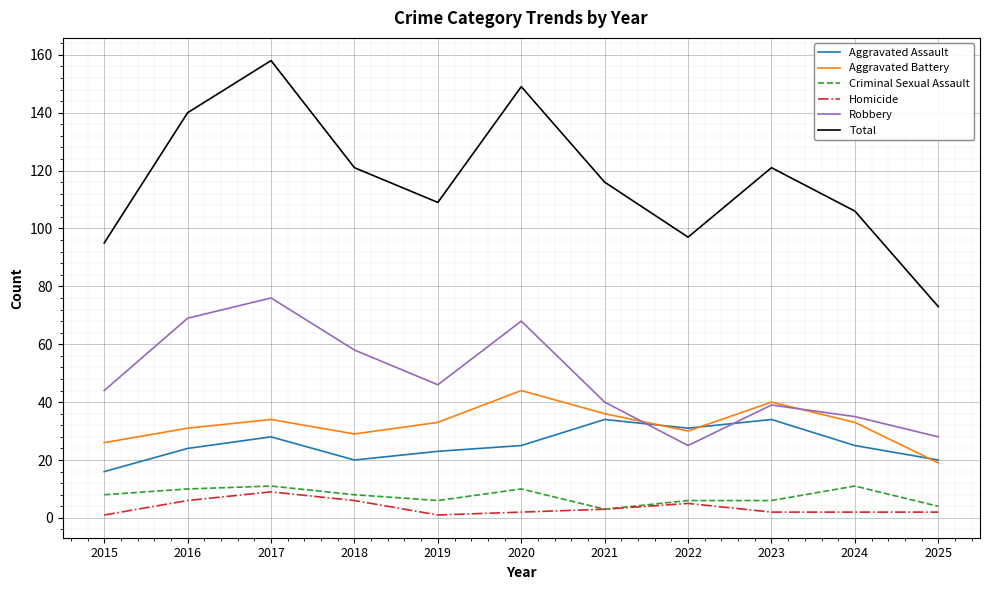

Is this an area chart (filled region under the line)?

No